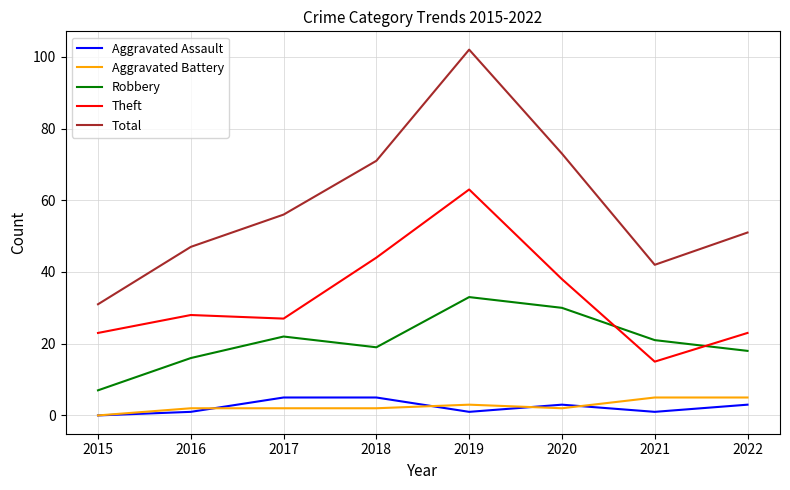

True or false: Aggravated Battery and Theft cross at least once.

False